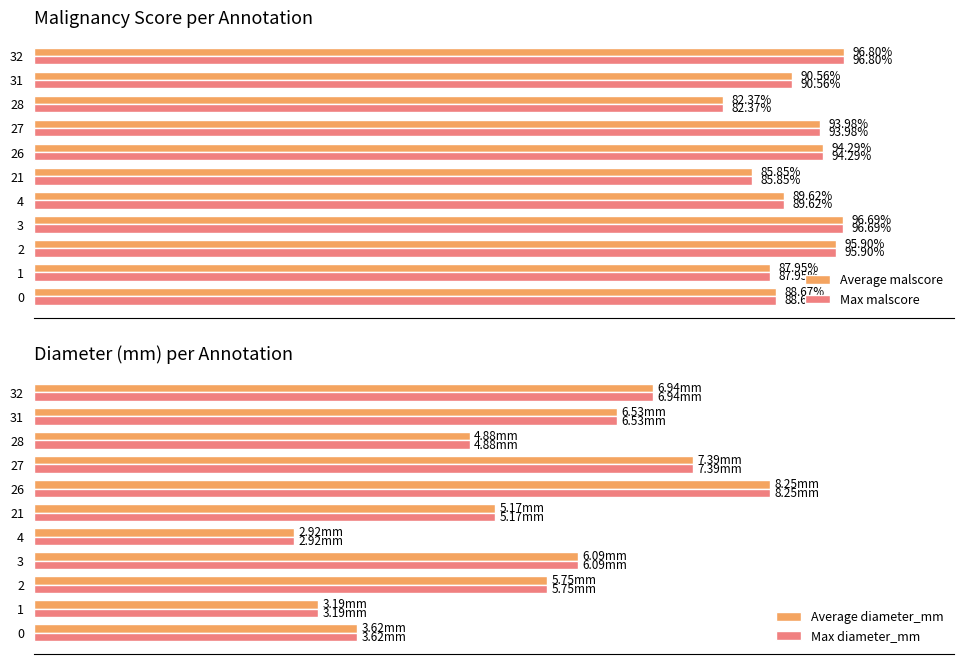

Is the value of diameter_mm (max) at 4 greater than the value of malscore (max) at 1?

Yes